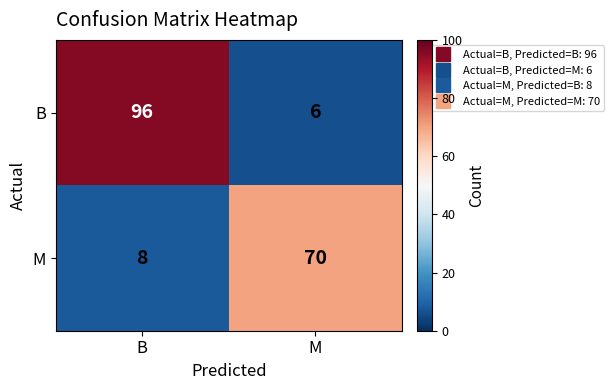

At how many categories does at least one series exceed 54?

2